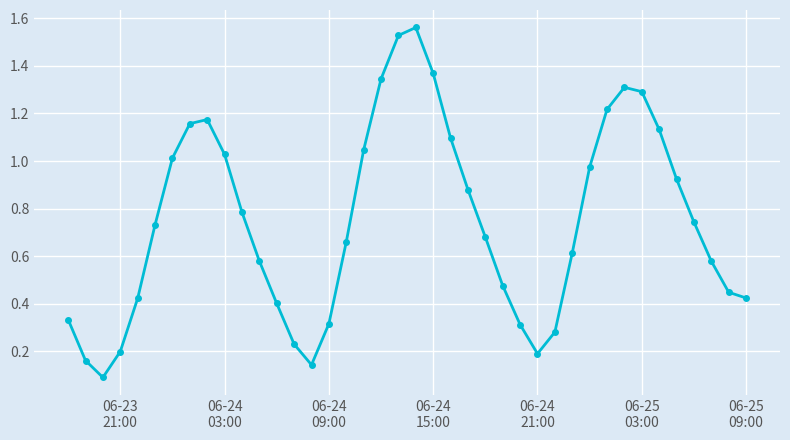

What is the sum of all values?

29.8